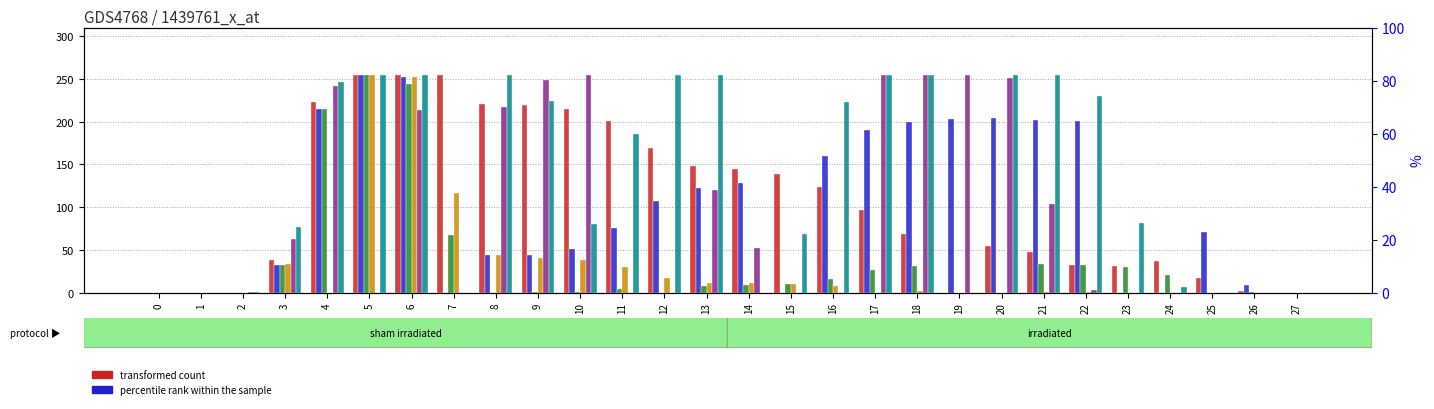

What is the value of the col_20 bar at the 9th from the left?

44